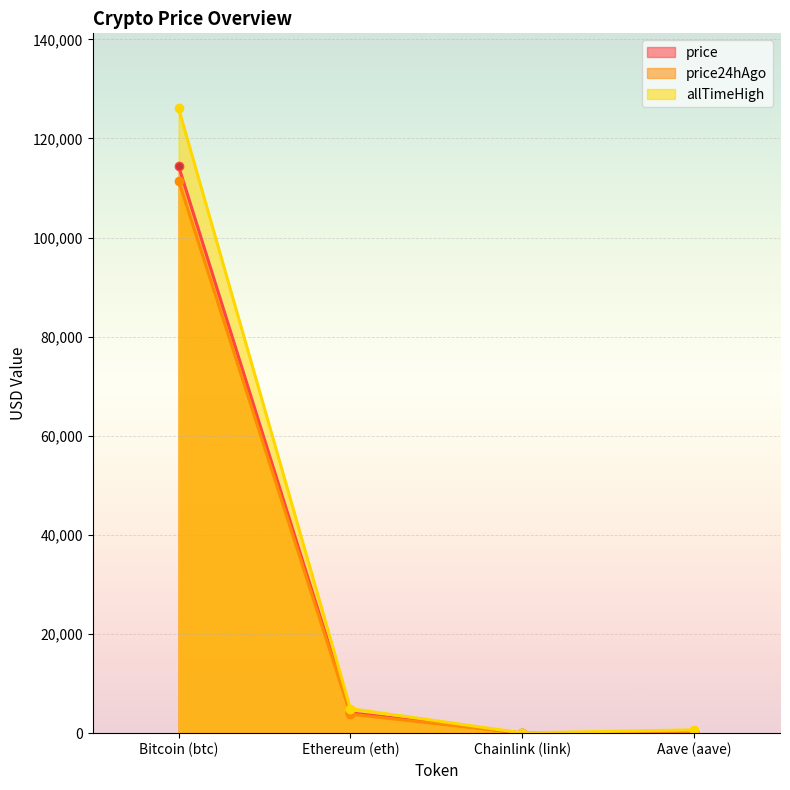

What is the minimum value for price24hAgo?

17.4